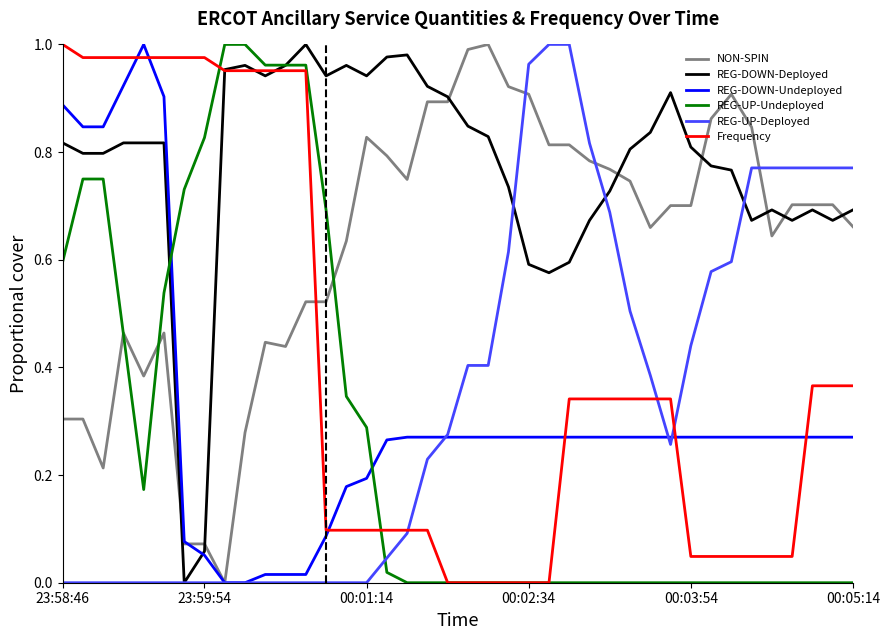

How many intersections are there between REG-UP-Undeployed and REG-UP-Deployed?

1